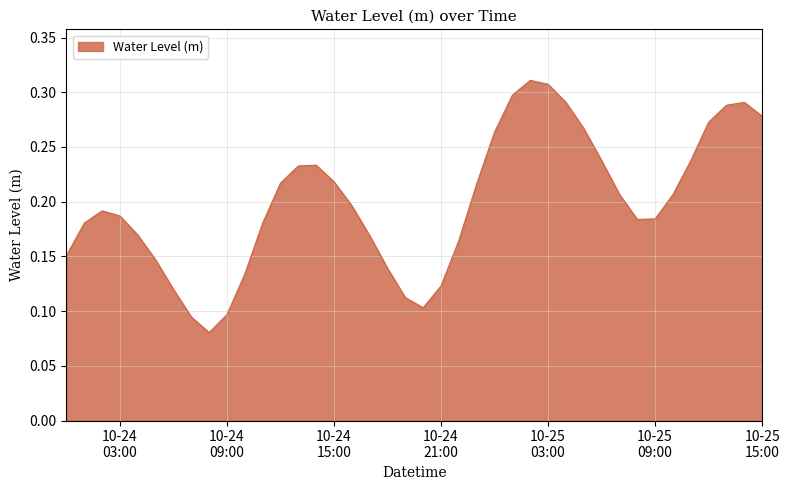

List the labels in order of value, largest first.

2025-10-25 02:00:00, 2025-10-25 03:00:00, 2025-10-25 01:00:00, 2025-10-25 14:00:00, 2025-10-25 04:00:00, 2025-10-25 13:00:00, 2025-10-25 15:00:00, 2025-10-25 12:00:00, 2025-10-25 05:00:00, 2025-10-25 00:00:00, 2025-10-25 06:00:00, 2025-10-25 11:00:00, 2025-10-24 14:00:00, 2025-10-24 13:00:00, 2025-10-24 15:00:00, 2025-10-24 12:00:00, 2025-10-24 23:00:00, 2025-10-25 07:00:00, 2025-10-25 10:00:00, 2025-10-24 16:00:00, 2025-10-24 02:00:00, 2025-10-24 03:00:00, 2025-10-25 09:00:00, 2025-10-25 08:00:00, 2025-10-24 11:00:00, 2025-10-24 01:00:00, 2025-10-24 04:00:00, 2025-10-24 17:00:00, 2025-10-24 22:00:00, 2025-10-24 00:00:00, 2025-10-24 05:00:00, 2025-10-24 18:00:00, 2025-10-24 10:00:00, 2025-10-24 21:00:00, 2025-10-24 06:00:00, 2025-10-24 19:00:00, 2025-10-24 20:00:00, 2025-10-24 09:00:00, 2025-10-24 07:00:00, 2025-10-24 08:00:00